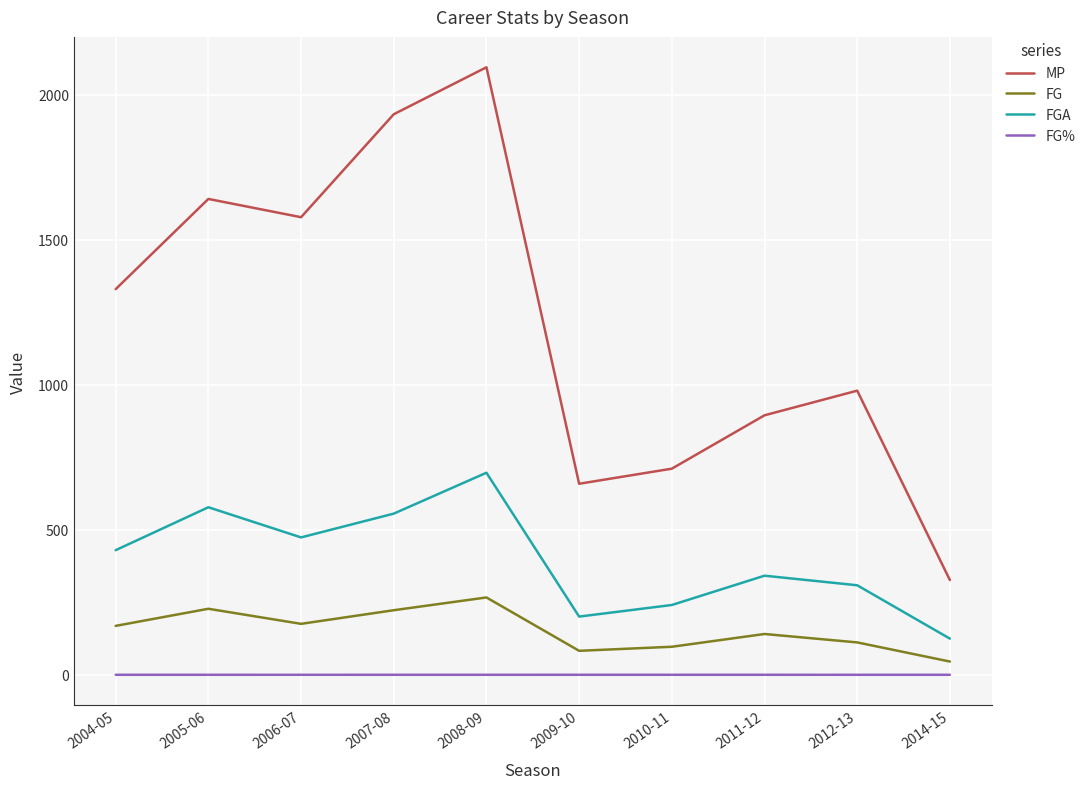

What is the difference between the highest and lowest values at 2010-11?

710.6